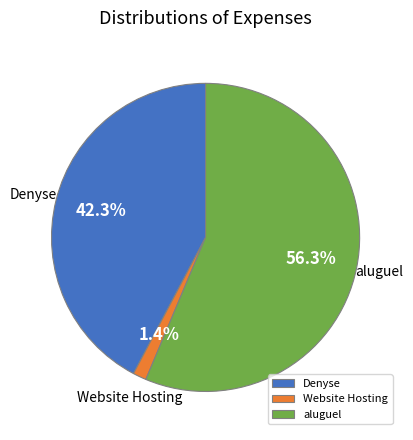

Rank the categories by value from lowest to highest.

Website Hosting, Denyse, aluguel